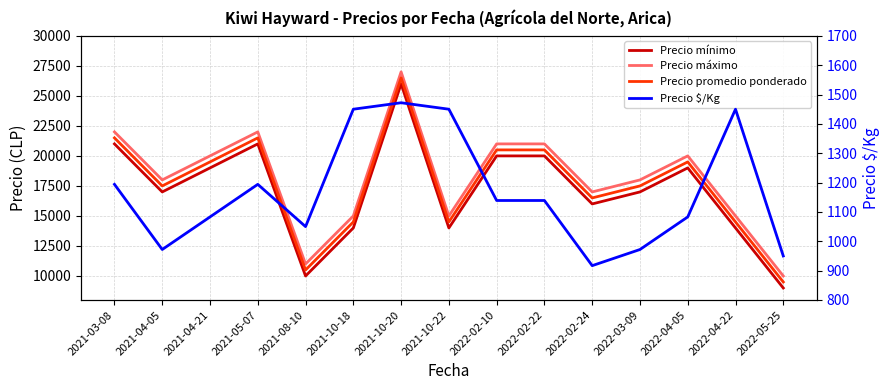

What is the sum of the Precio $/Kg values at 2021-08-10 and 2021-05-07?

2244